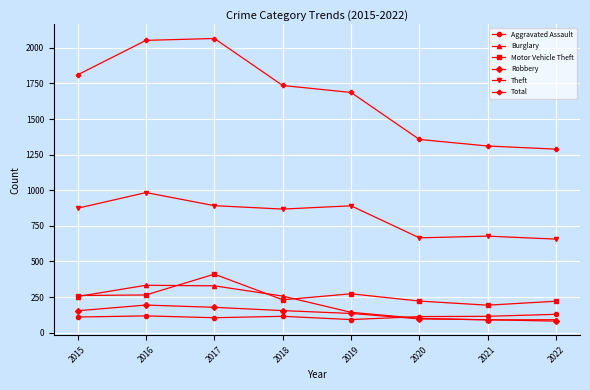

Which series ends up on top after the final intersection of Aggravated Assault and Burglary?

Aggravated Assault